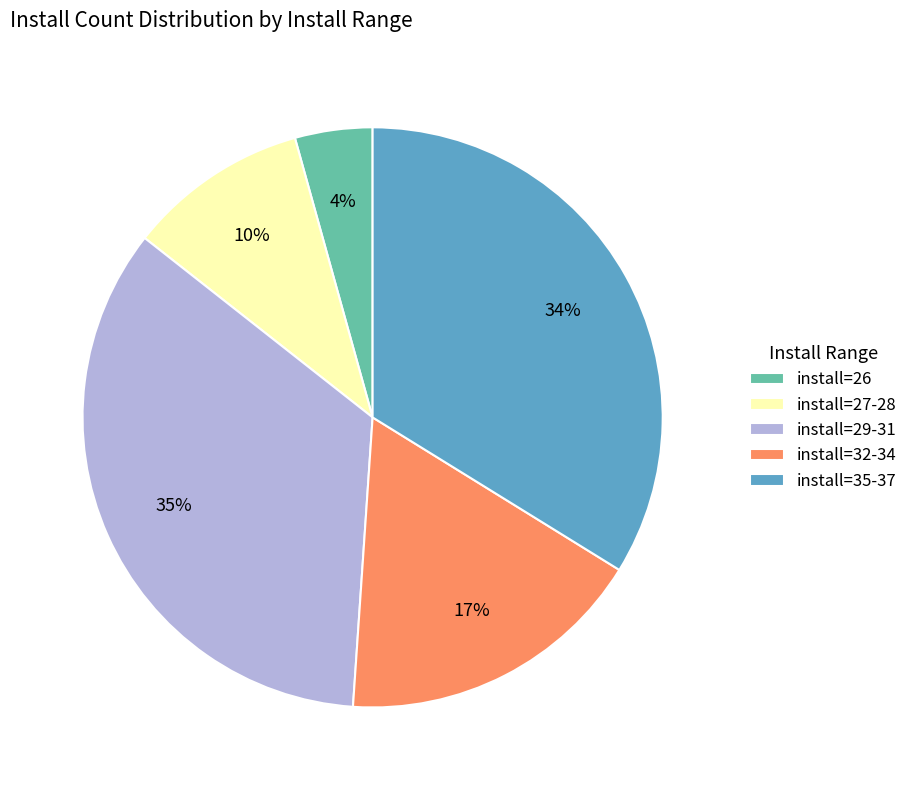

Count the number of slices in the pie.

5